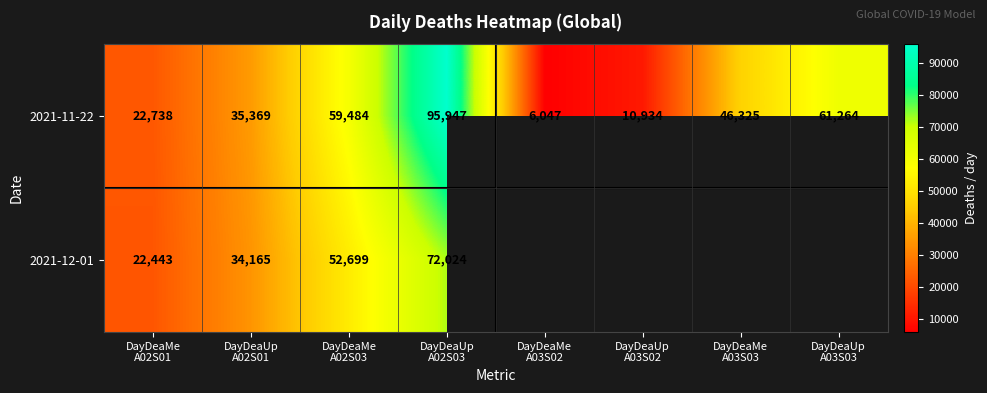

What is the highest value of the 2021-11-22 series?

95947